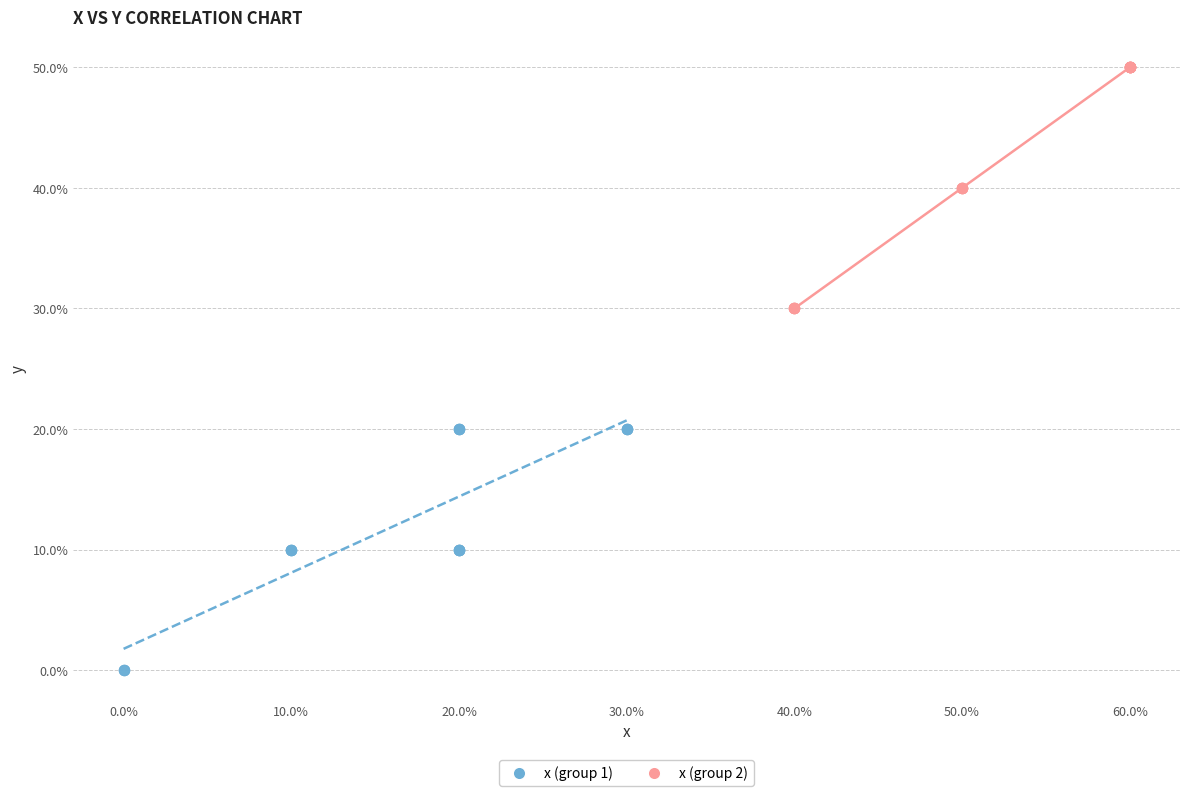

What are all the series names shown in the legend?

x (group 1), x (group 2)